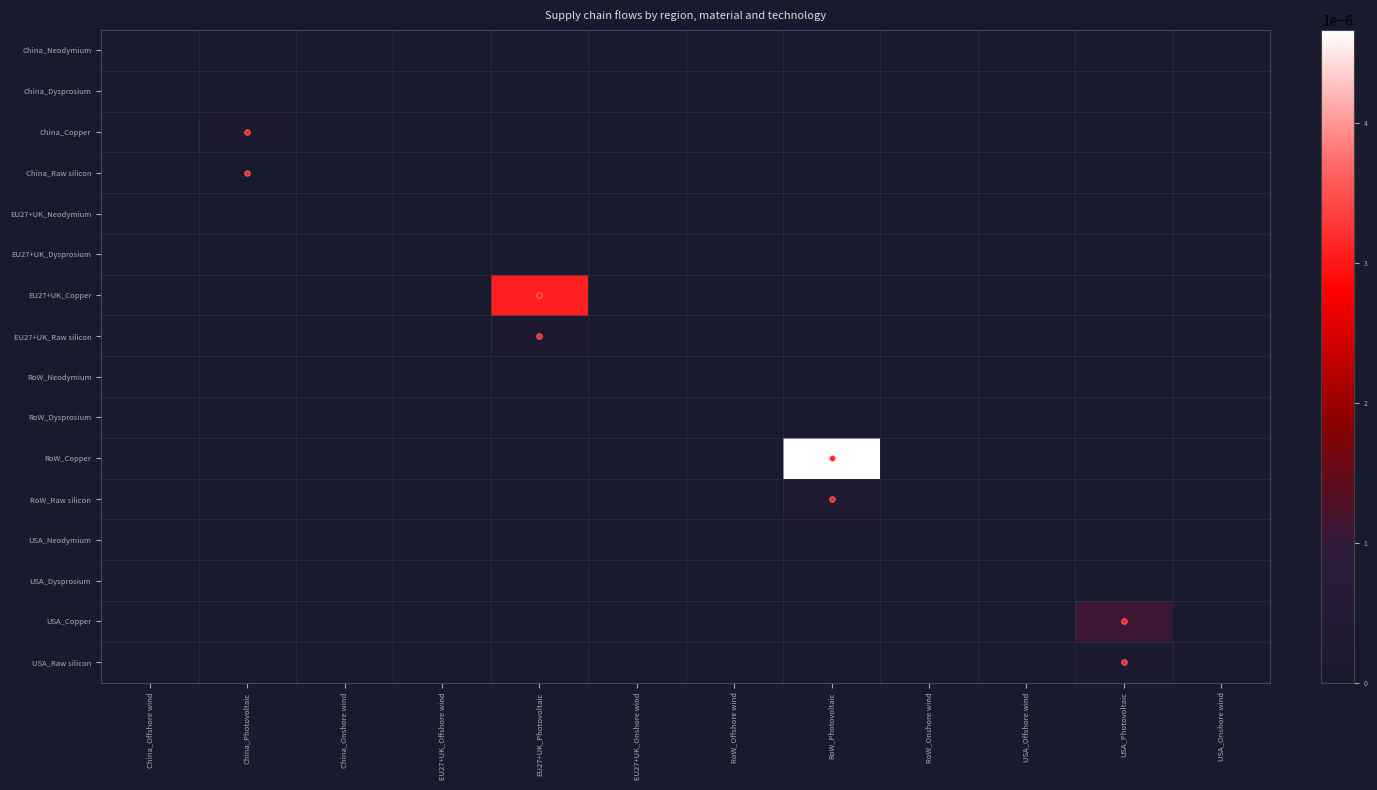

Which series has the largest total across all categories?

RoW_Copper